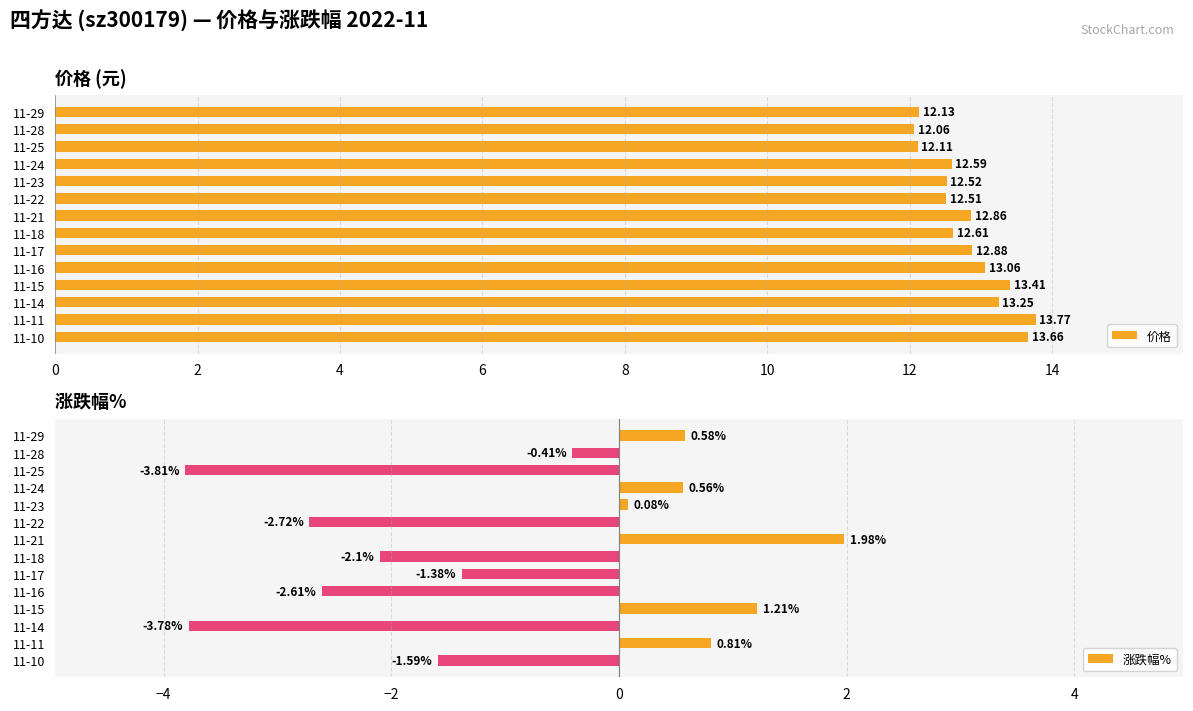

Where is 涨跌幅% nearest to the value 0?

11-23